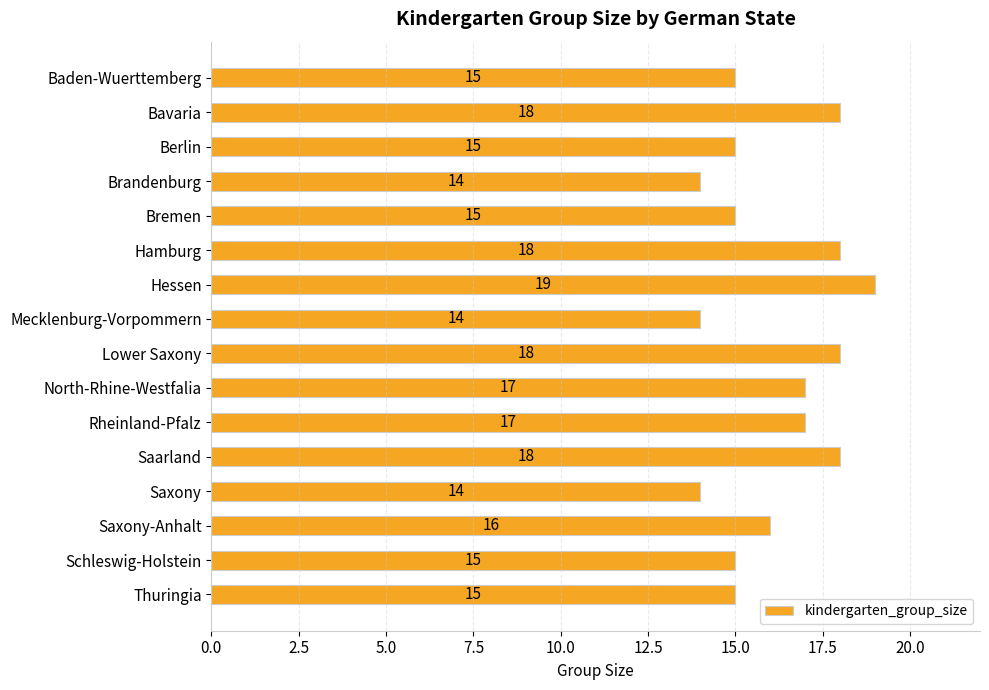

What is the sum of all values?

258